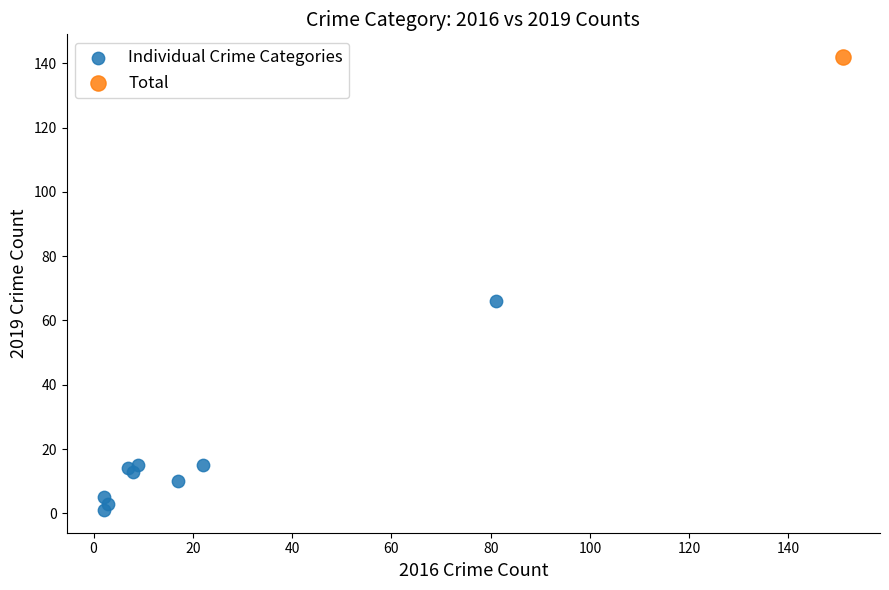

What are all the series names shown in the legend?

Individual Crime Categories, Total